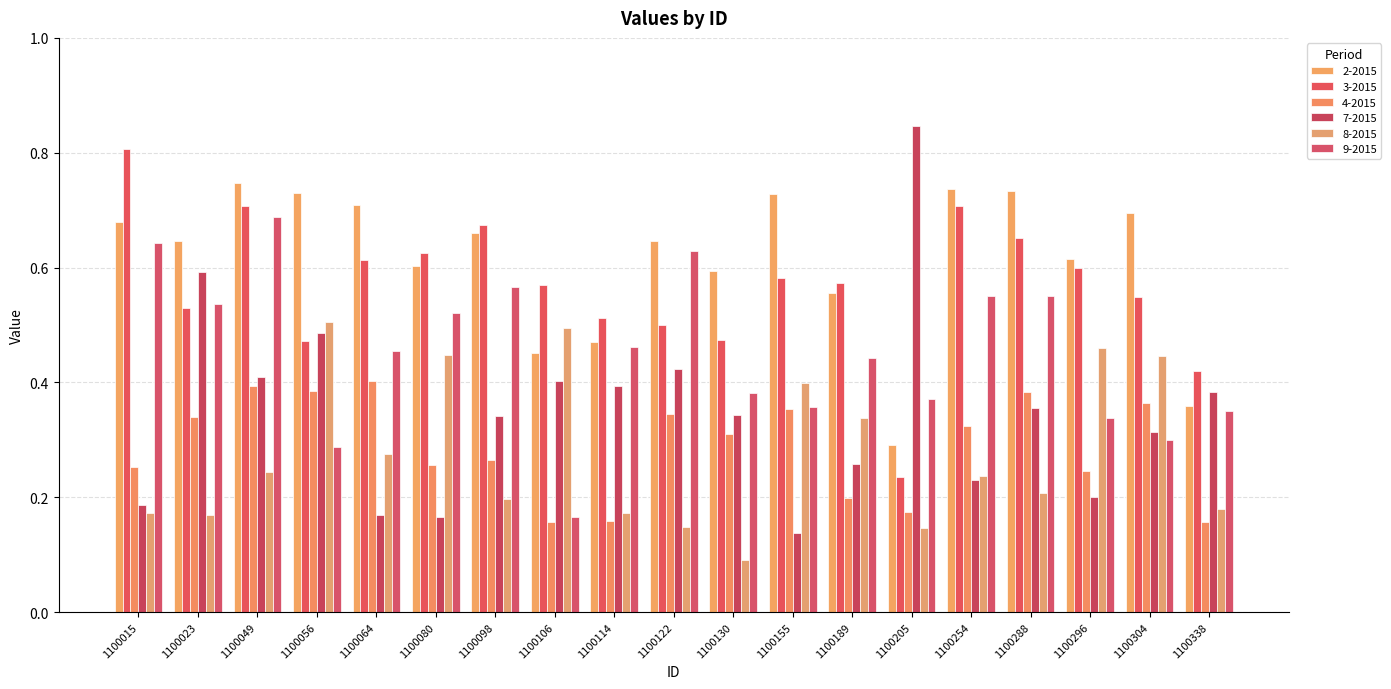

How many groups of bars are there?

19